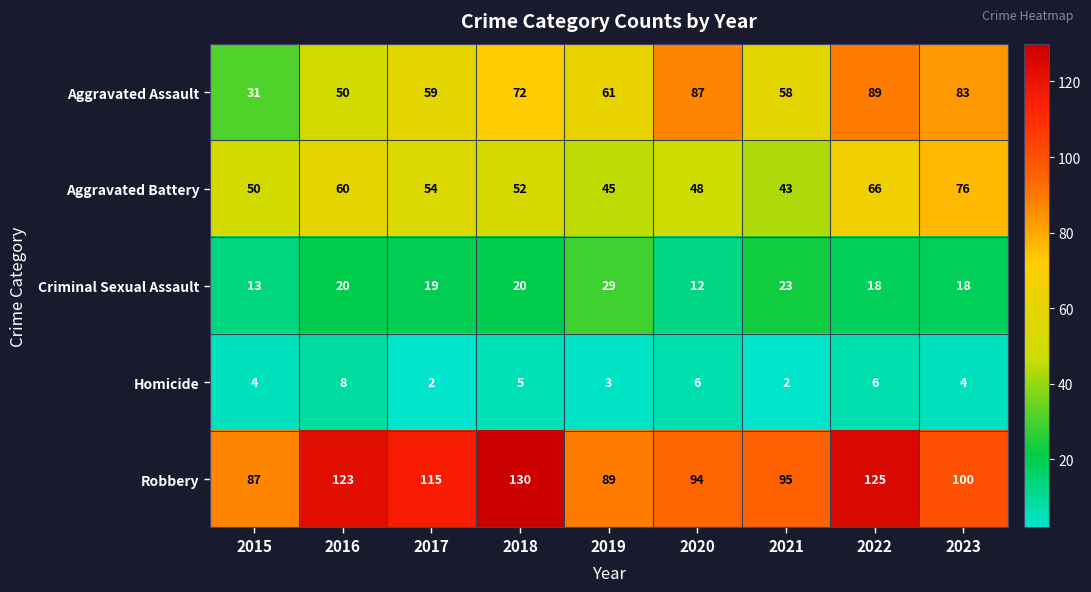

What is the difference between the second highest and second lowest values in the Criminal Sexual Assault series?

10